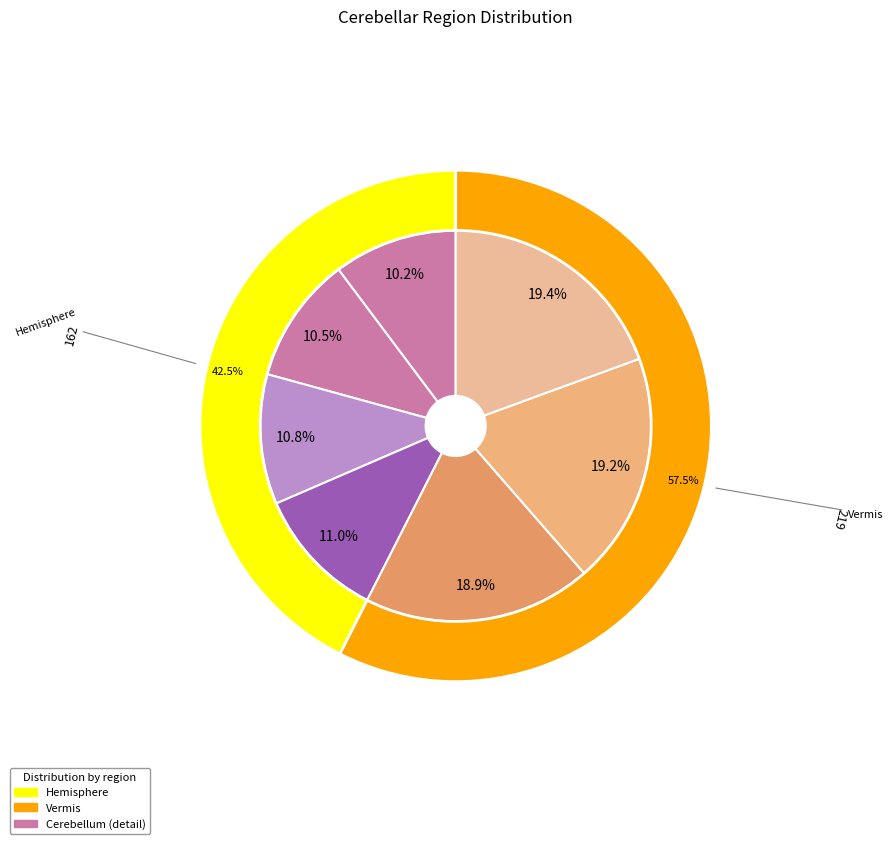

Rank the categories by value from highest to lowest.

Cerebellar Vermal Lobules VIII-X, Cerebellar Vermal Lobules VI-VII, Cerebellar Vermal Lobules I-V, Left Cerebellum White Matter, Right Cerebellum White Matter, Left Cerebellum Exterior, Right Cerebellum Exterior